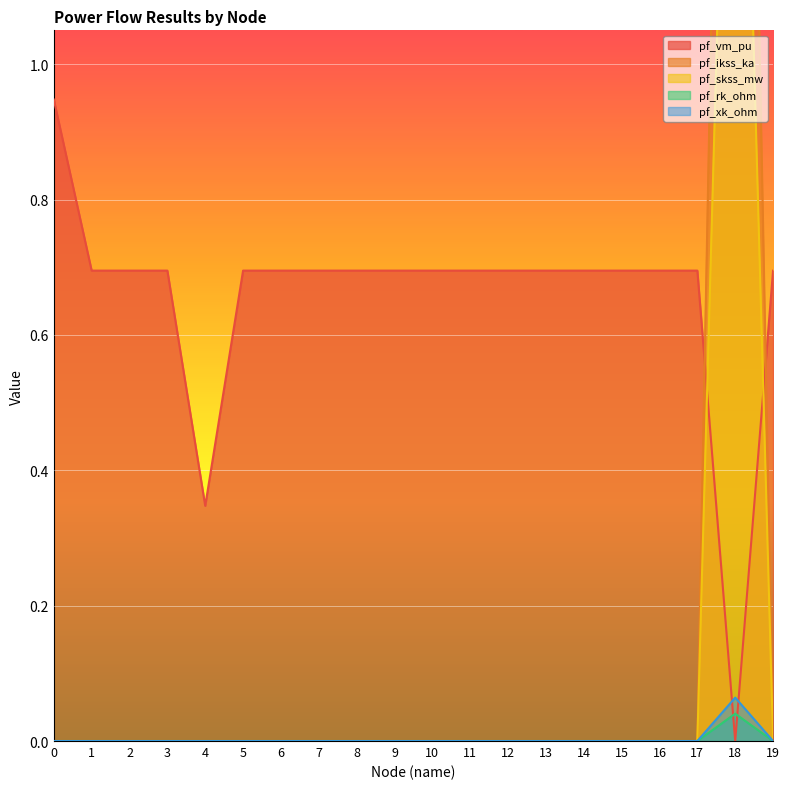

True or false: pf_ikss_ka and pf_xk_ohm cross at least once.

False